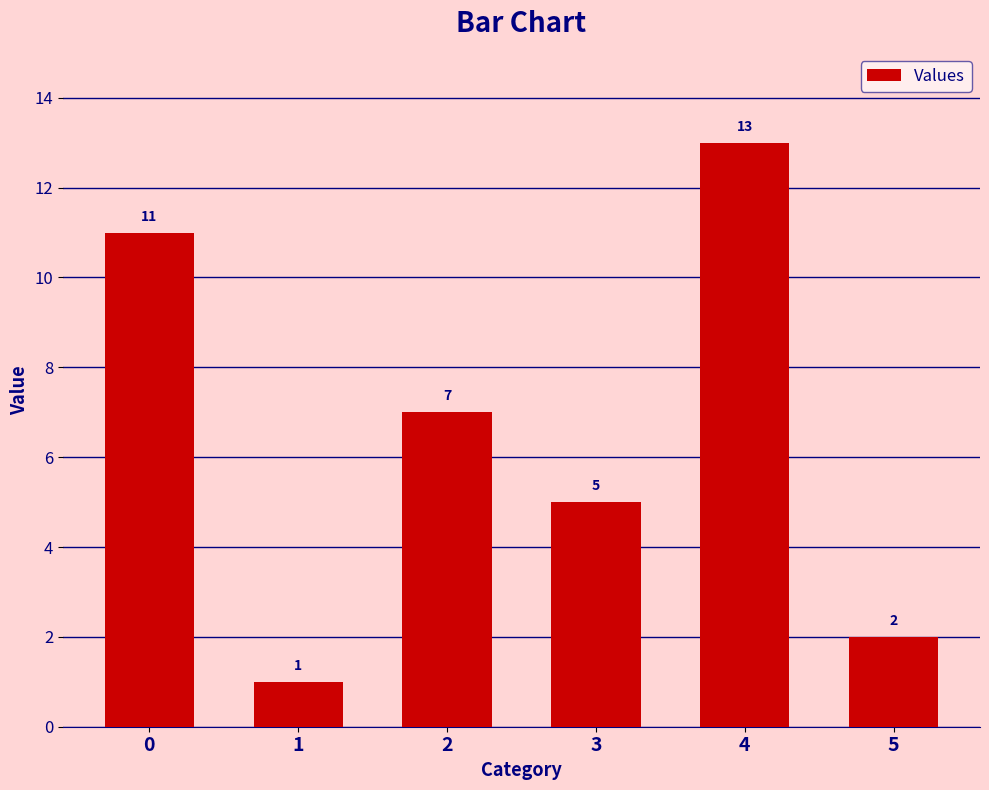

At which category does the chart reach its minimum across all series?

1